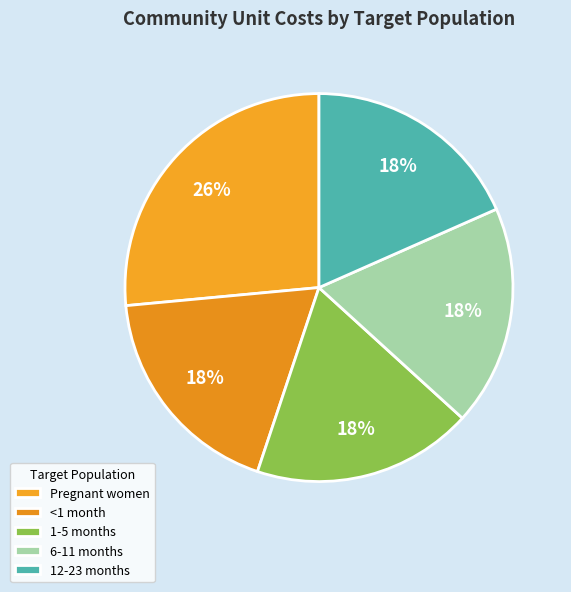

What is the ratio of the value at Pregnant women to the value at 1-5 months?

1.4